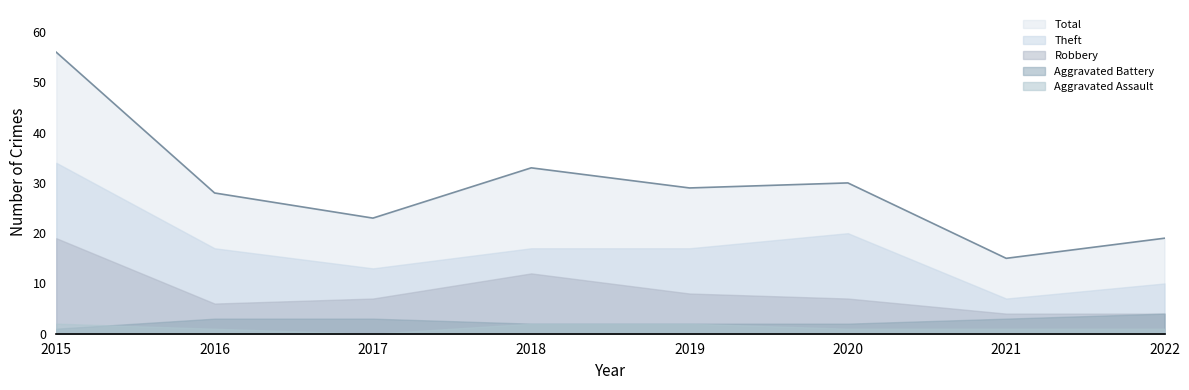

True or false: Total and Aggravated Assault cross at least once.

False